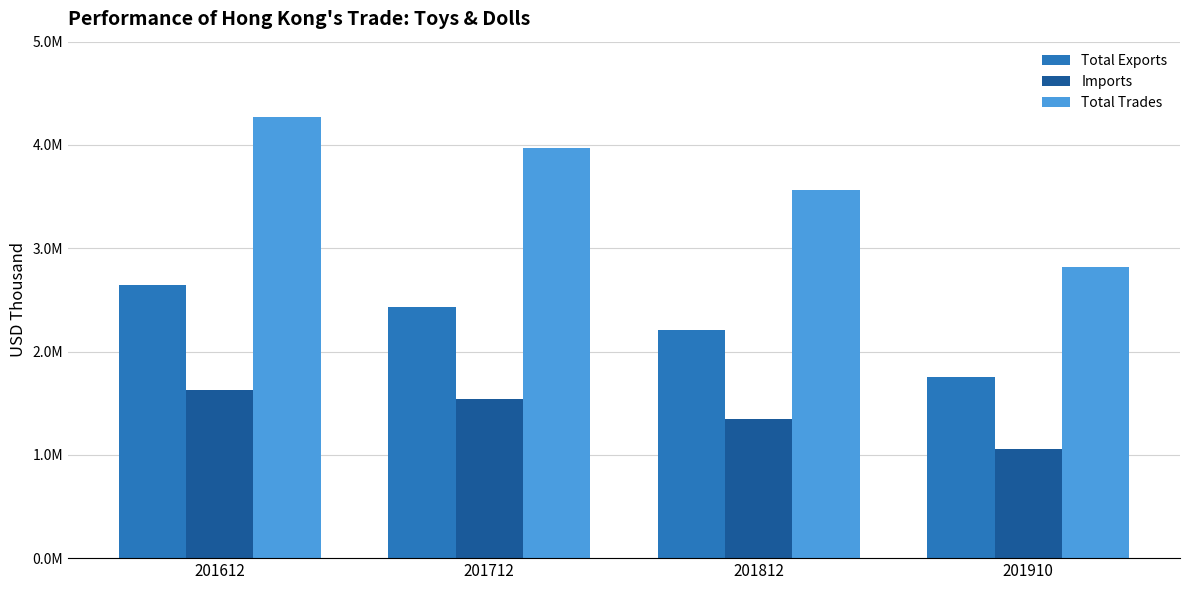

What is the average value of the Imports series?

1393946.6